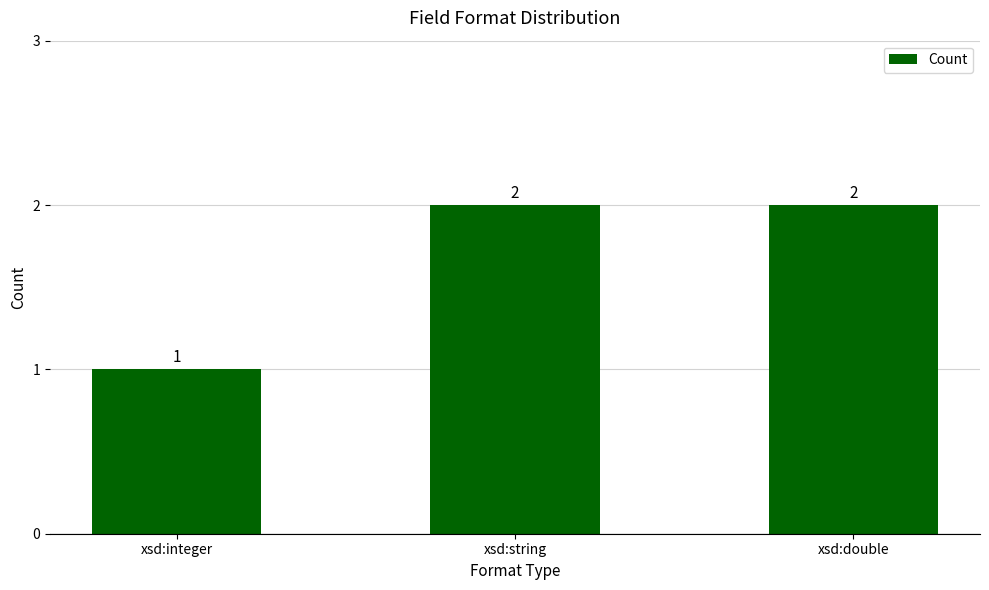

Reading right to left, extract all data points from this chart.

xsd:double=2	xsd:string=2	xsd:integer=1